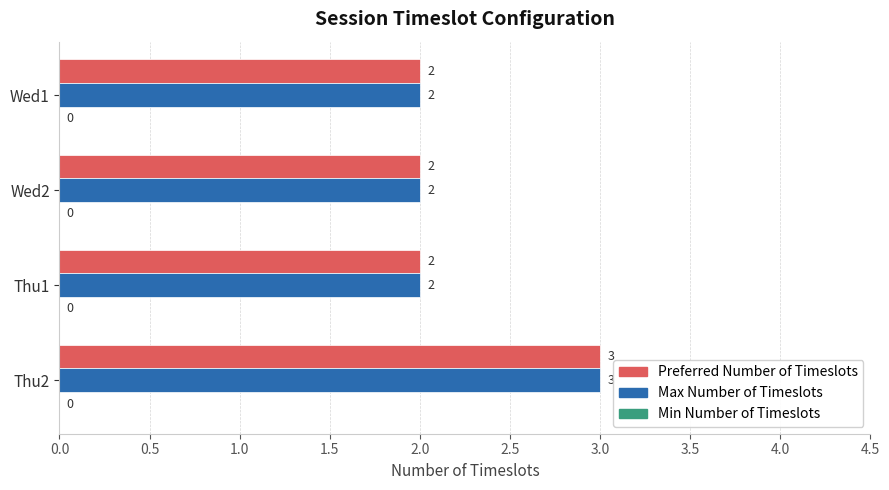

Is it true that Preferred Number of Timeslots equals 2 at Thu1?

True